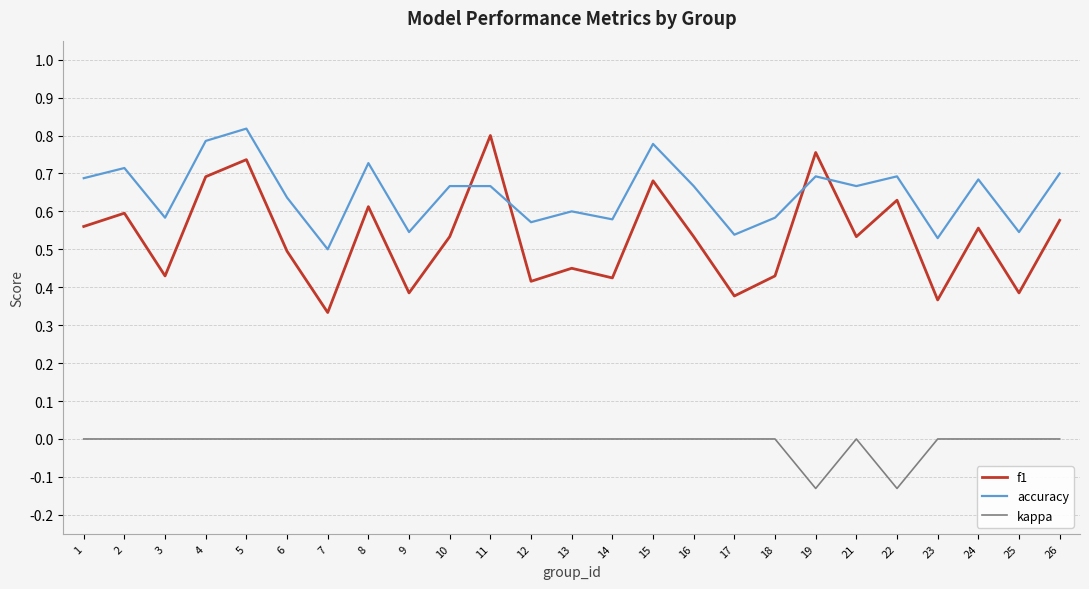

Where do accuracy and f1 first cross each other?

10 and 11